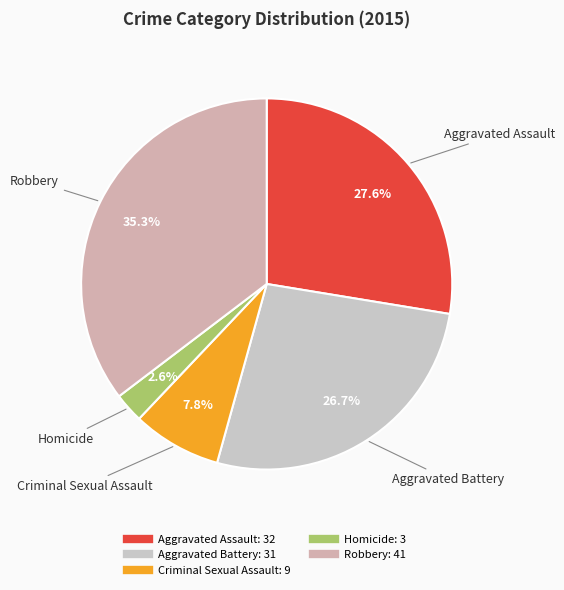

To the nearest percent, what is the combined percentage of Homicide and Criminal Sexual Assault?

10%